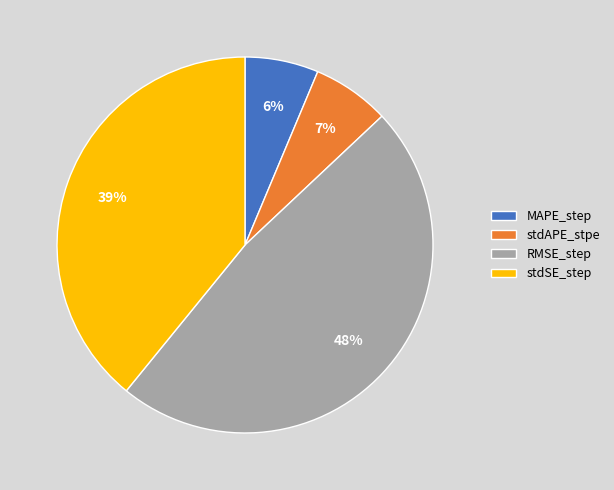

To the nearest percent, what is the difference between the stdSE_step and MAPE_step slice percentages?

33%